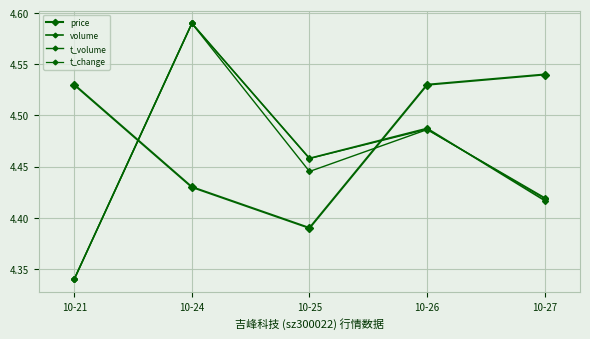

How many categories are shown in the chart?

5